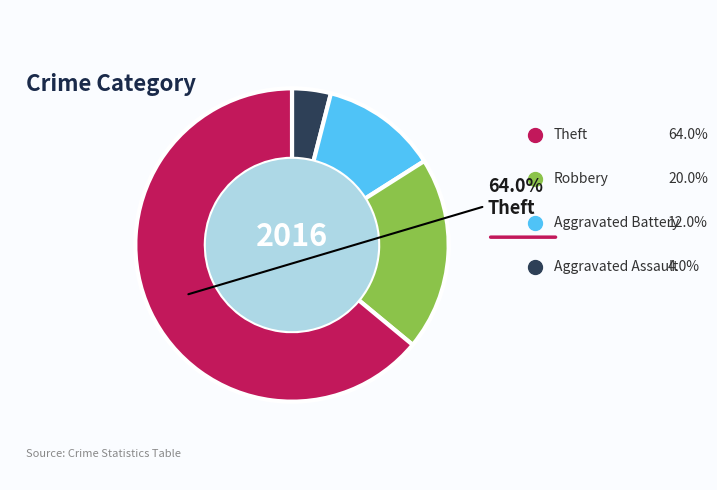

How much of the chart is everything except Theft?

36.0%